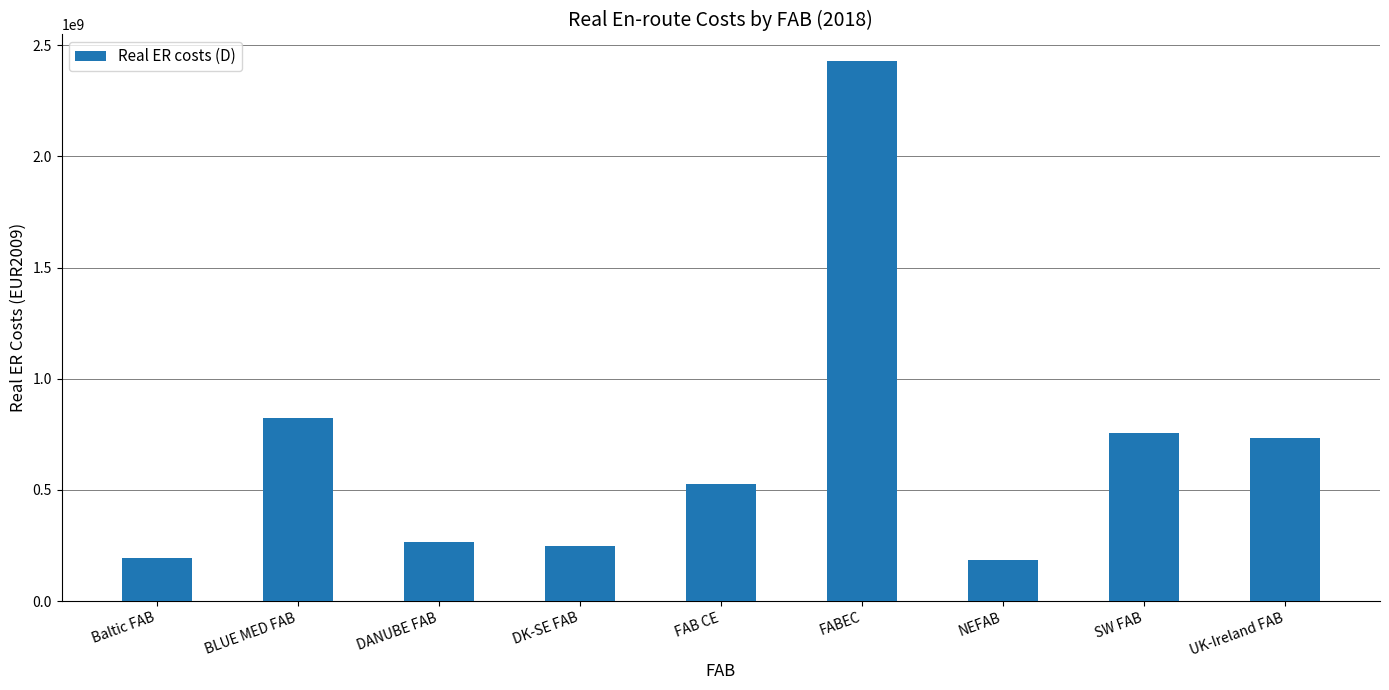

What is the minimum value shown in the chart?

184021642